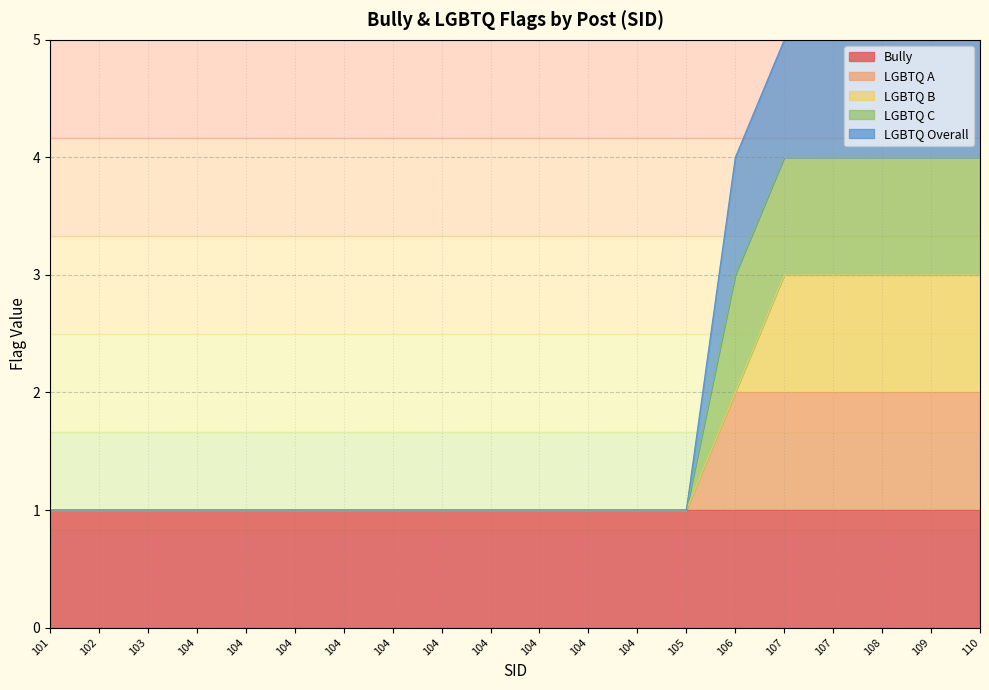

Between 104 and 110, which series saw the biggest shift?

LGBTQ C